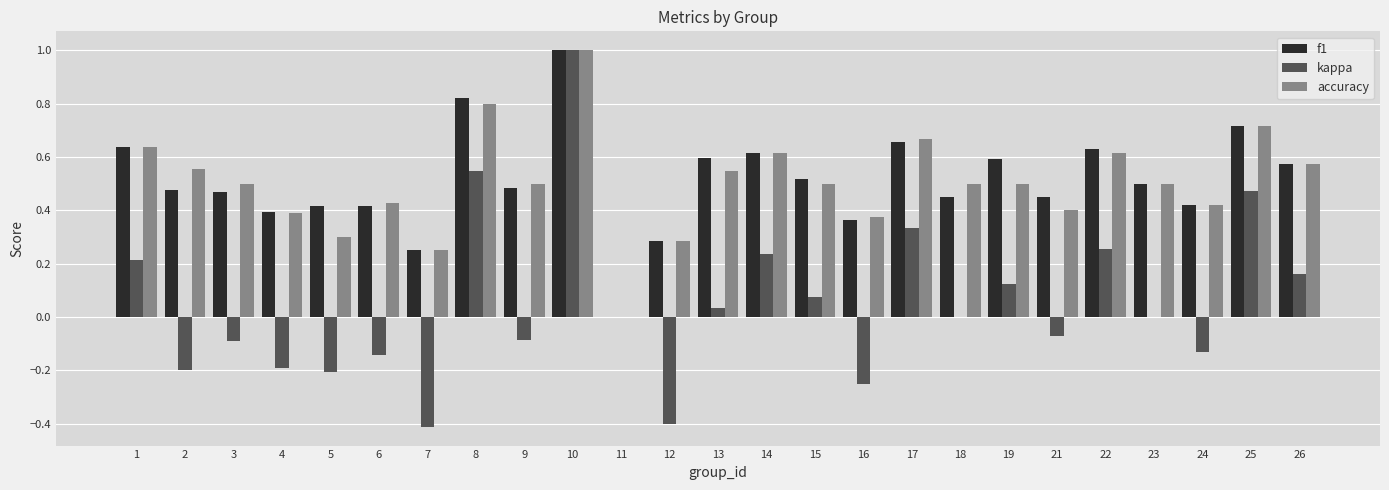

At which label does kappa first exceed 0?

1